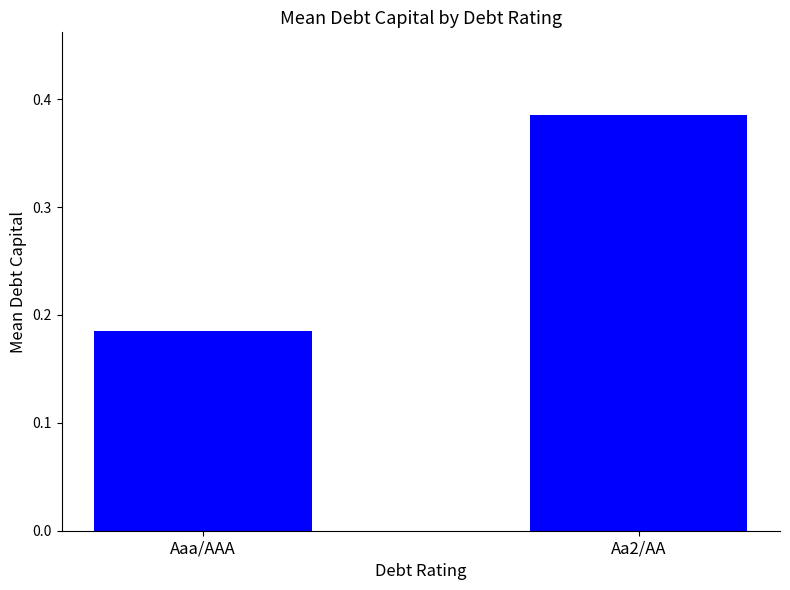

Does the chart contain stacked bars?

No